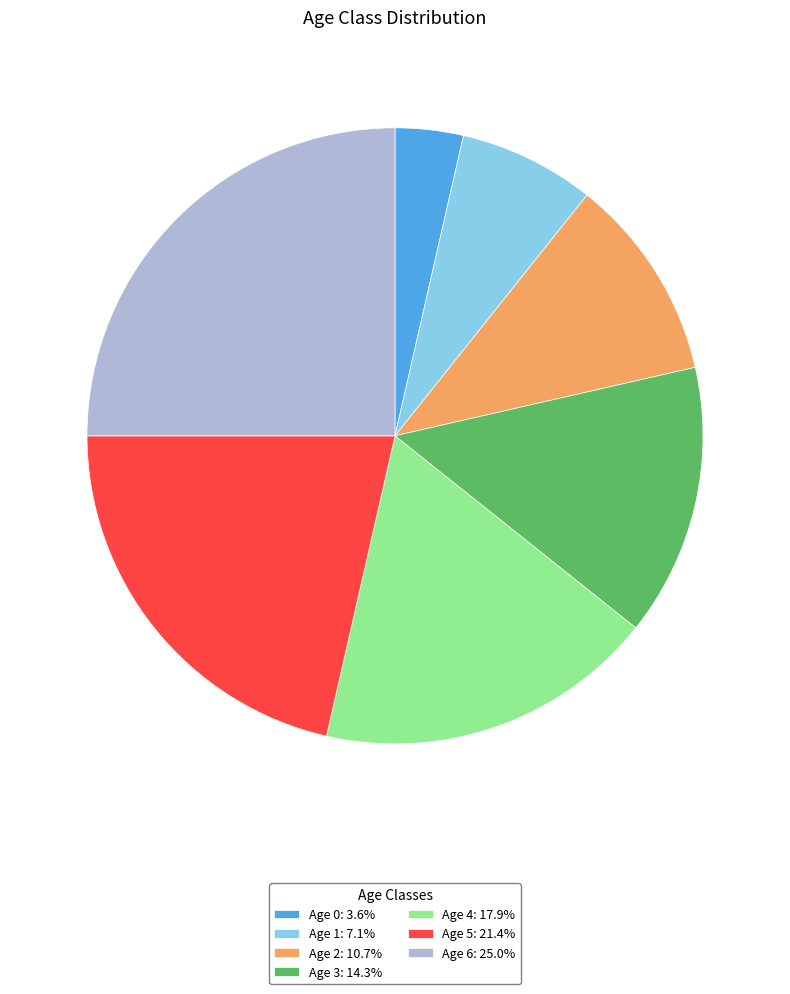

Is the sum of Age 0: 3.6% and Age 5: 21.4% greater than half?

No